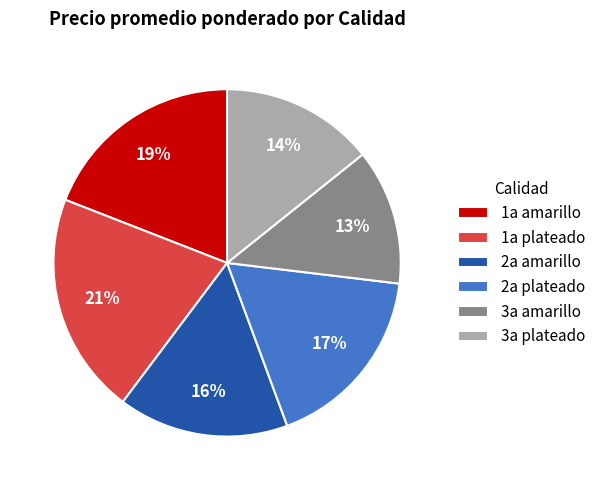

Is there a majority slice in this chart?

No